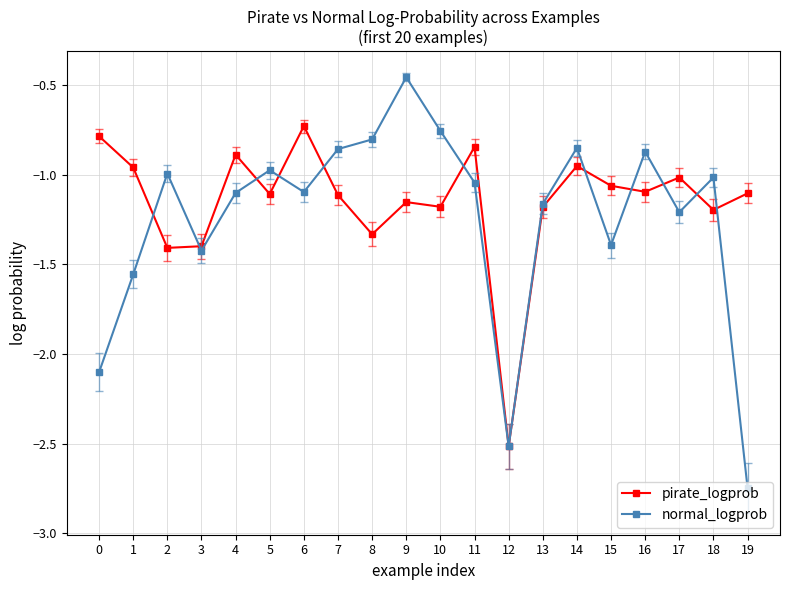

What are all the series names shown in the legend?

pirate_logprob, normal_logprob